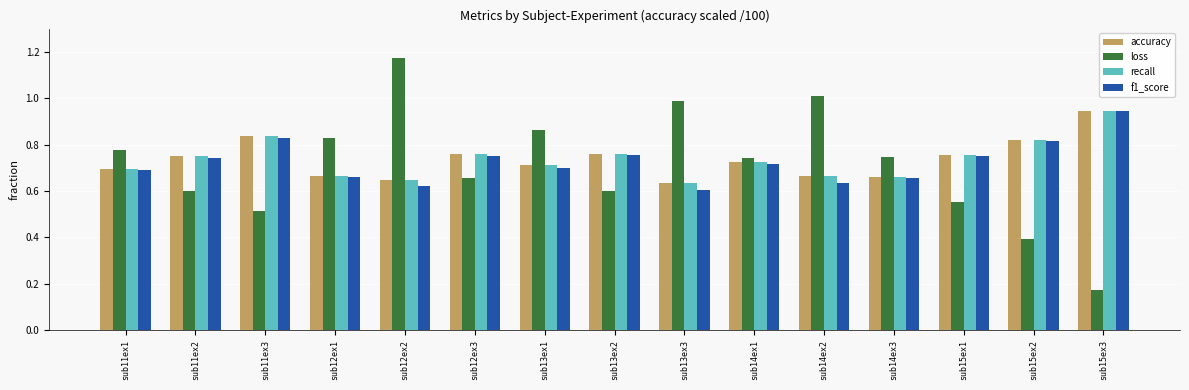

Which series has the largest range (max minus min)?

loss